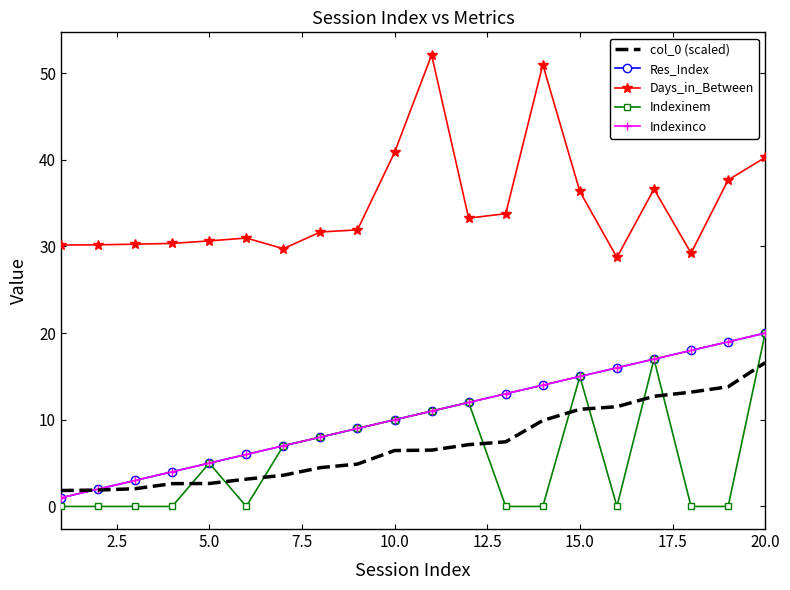

True or false: Indexinco and Res_Index intersect in this chart.

False